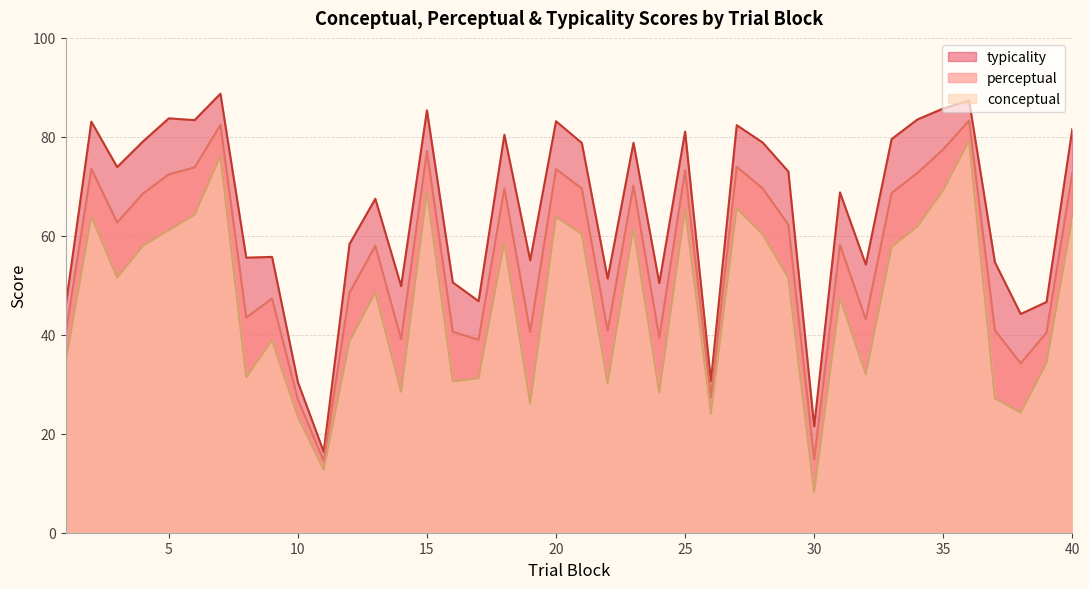

Does the chart have visible grid lines?

Yes